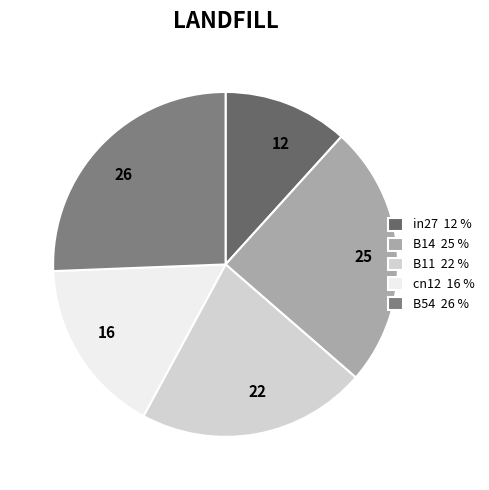

True or false: 16 accounts for 22% of the total.

False